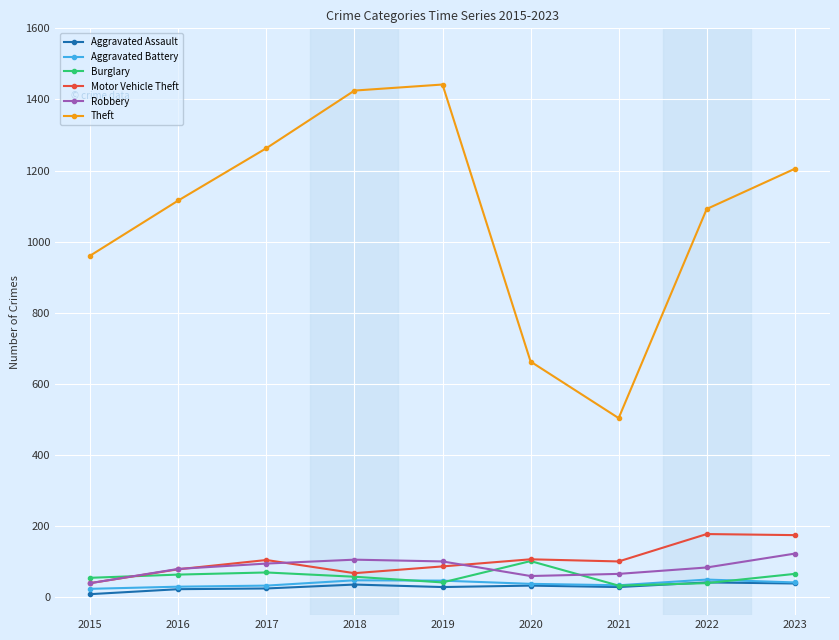

What is the greatest value displayed?

1442